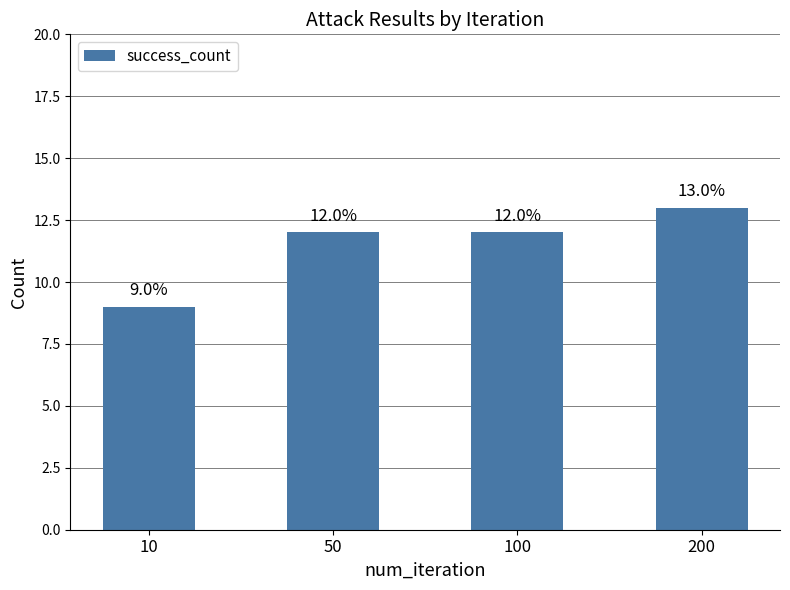

What is the ratio of the value at 200 to the value at 10?

1.4